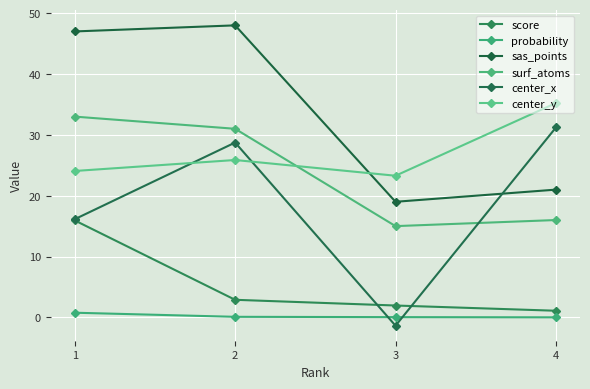

What is the difference between the maximum and minimum values in the probability series?

0.8